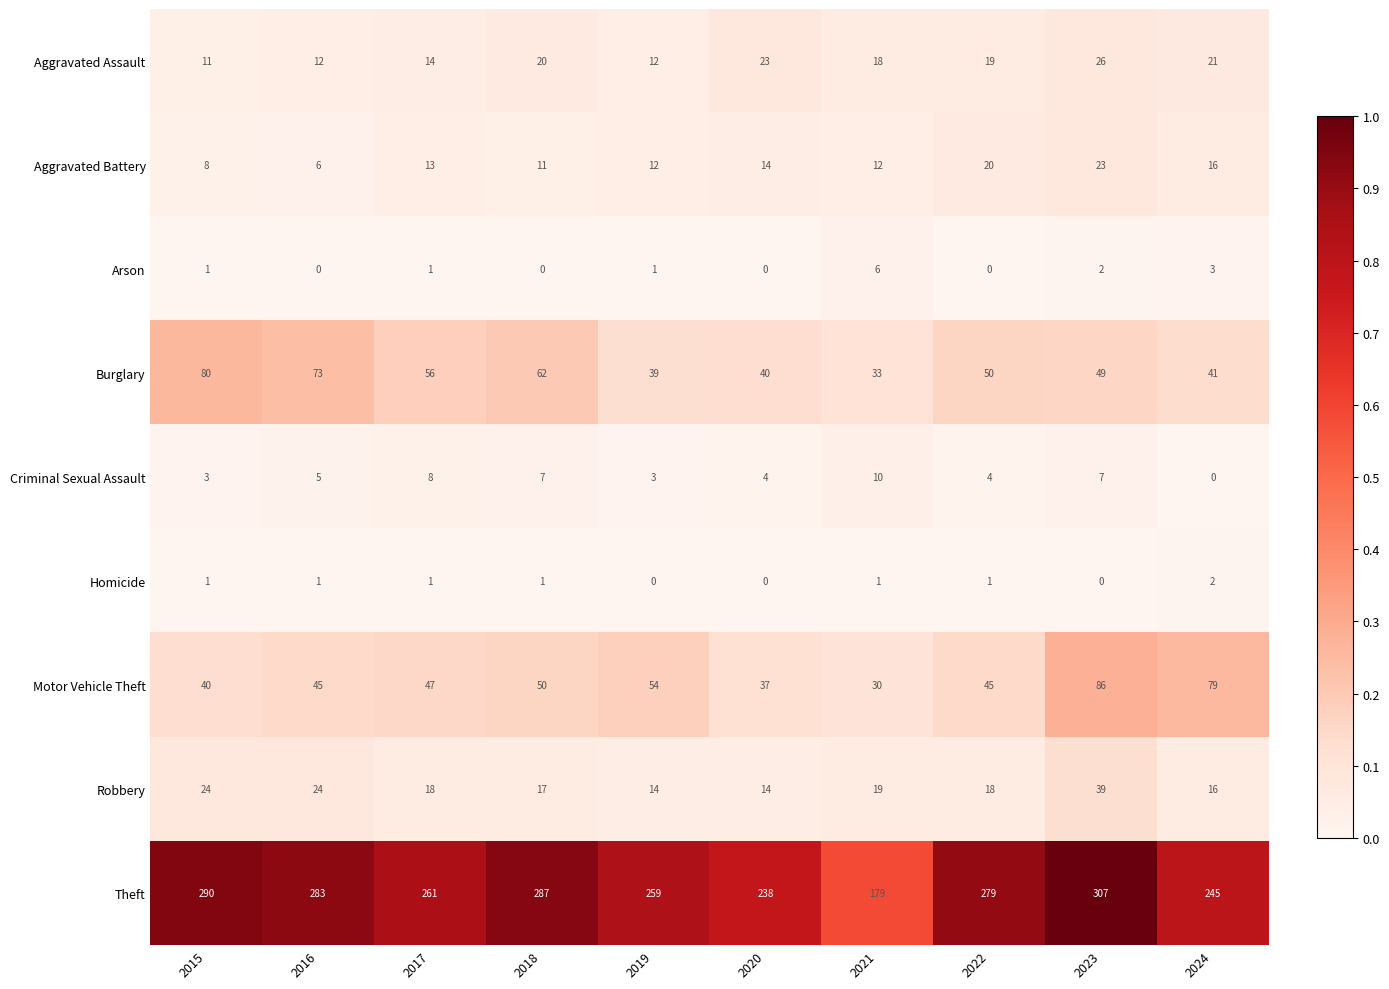

At 2018, list the series in order from largest to smallest.

Theft, Burglary, Motor Vehicle Theft, Aggravated Assault, Robbery, Aggravated Battery, Criminal Sexual Assault, Homicide, Arson